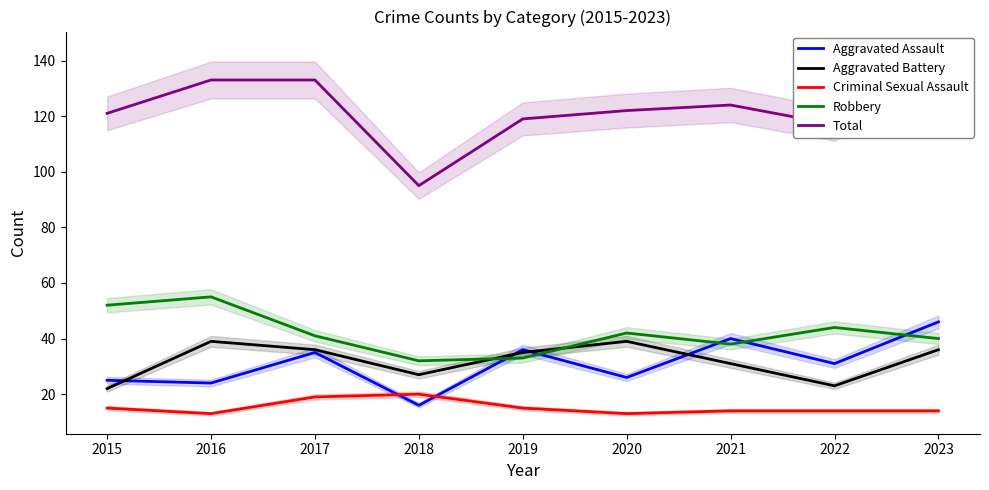

How many values in the Aggravated Assault series exceed 31?

4